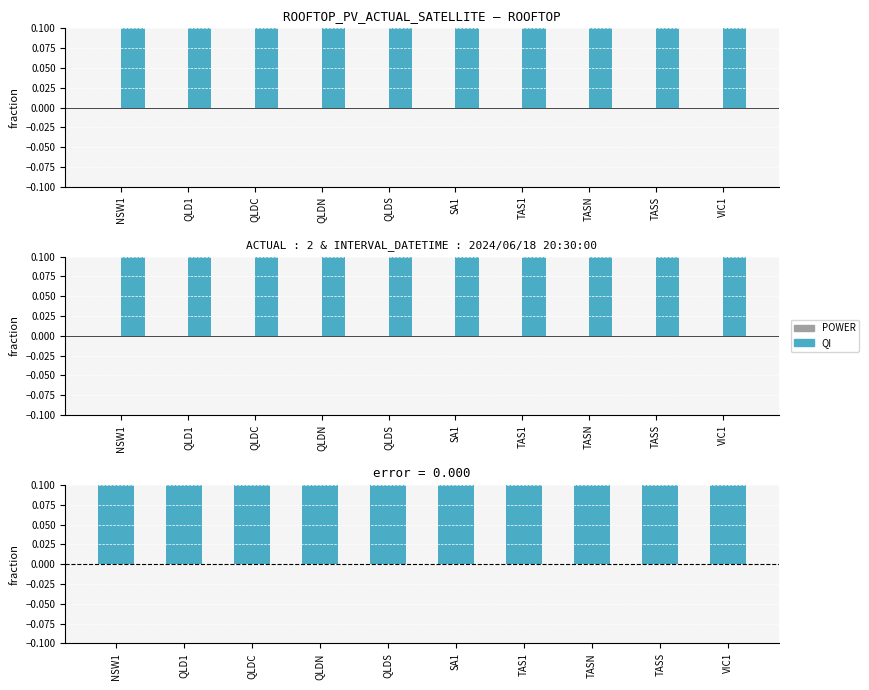

Rank the series by their maximum value, from lowest to highest.

POWER, QI, QI - POWER